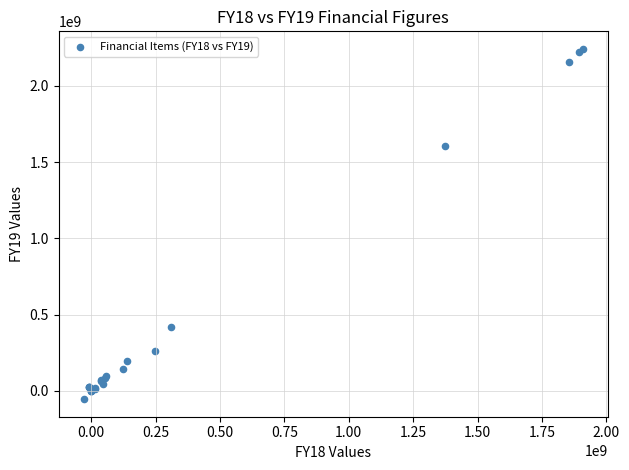

What Y value in the scatter plot is closest to 1093840000?

1606344000